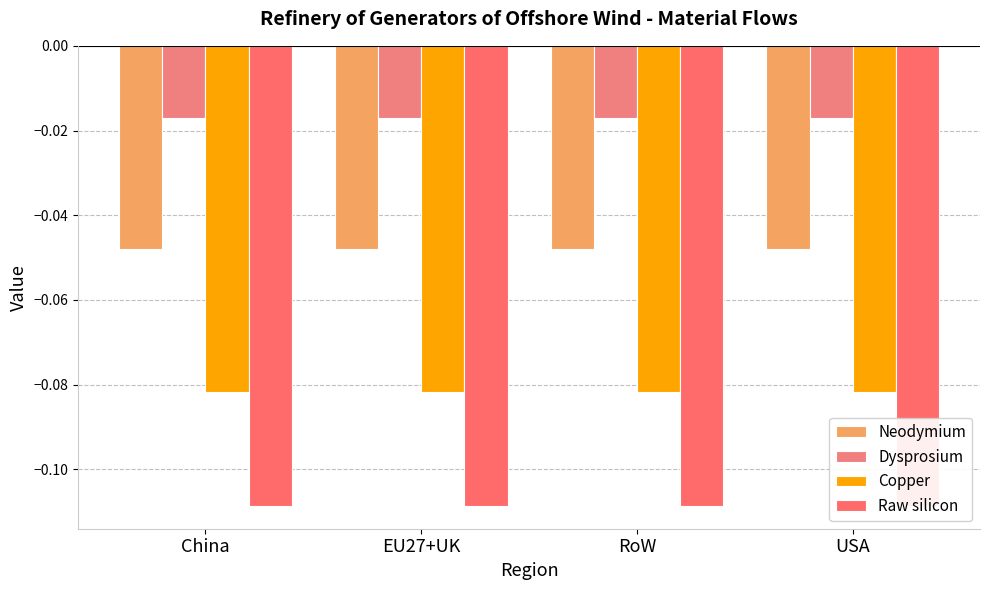

At which label is Dysprosium closest to 0?

China